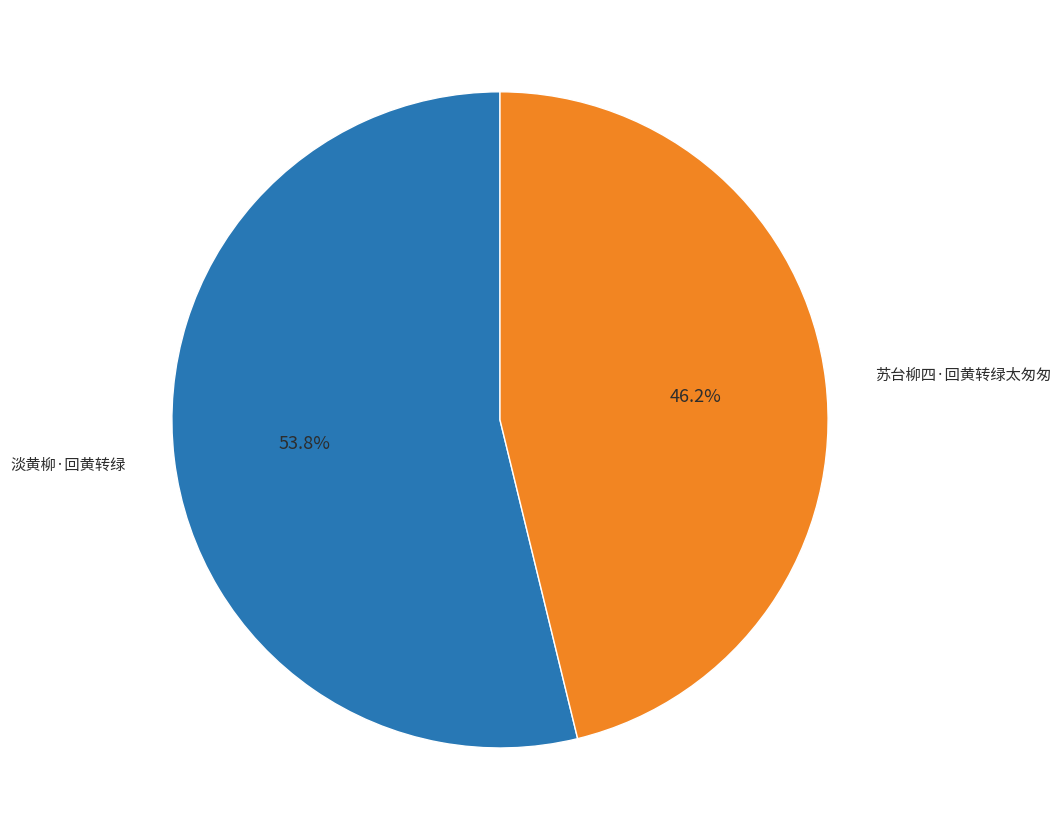

Is it true that 苏台柳四·回黄转绿太匆匆 is 38% of the pie?

False